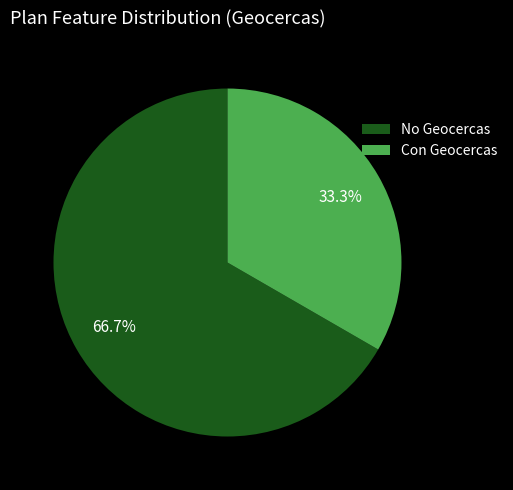

Rank the categories by value from highest to lowest.

No Geocercas, Con Geocercas